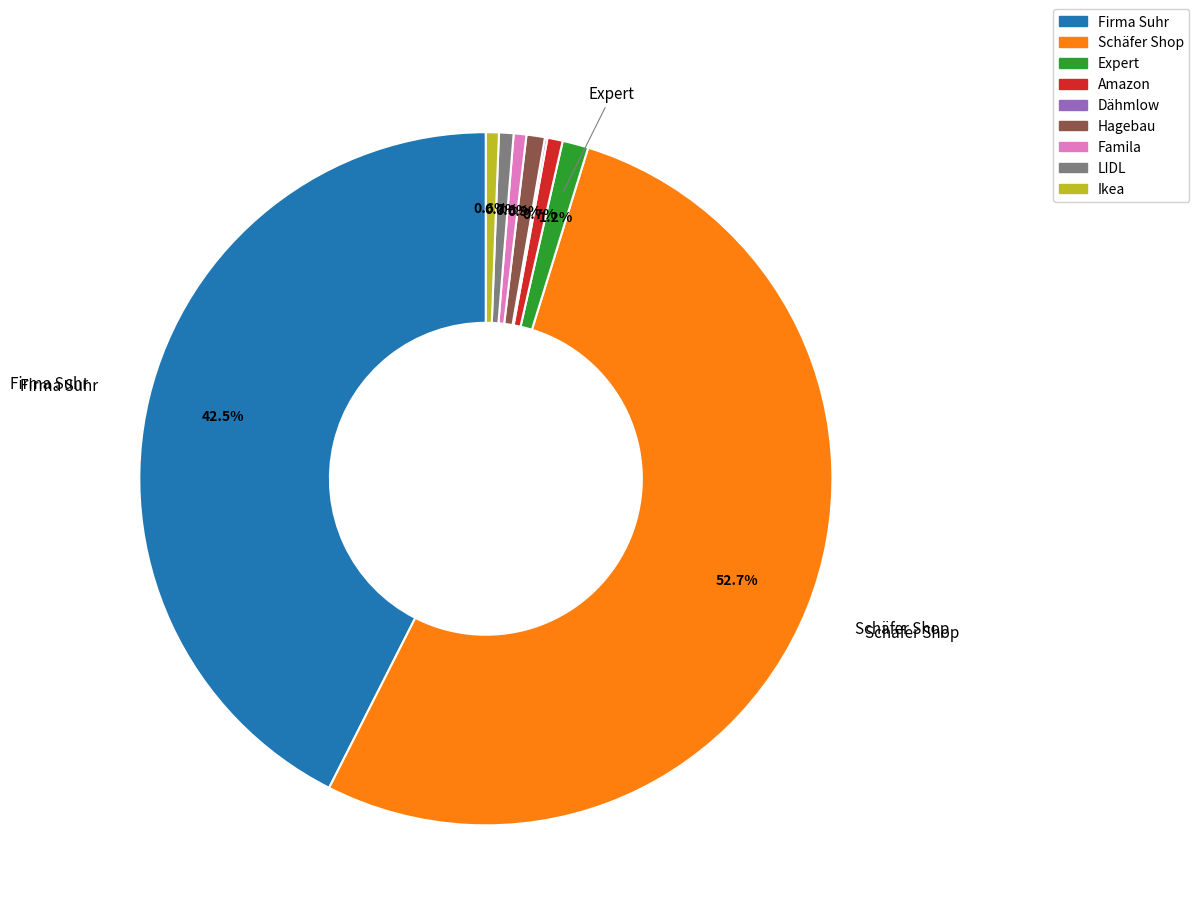

Is it true that Ikea is 7% of the pie?

False